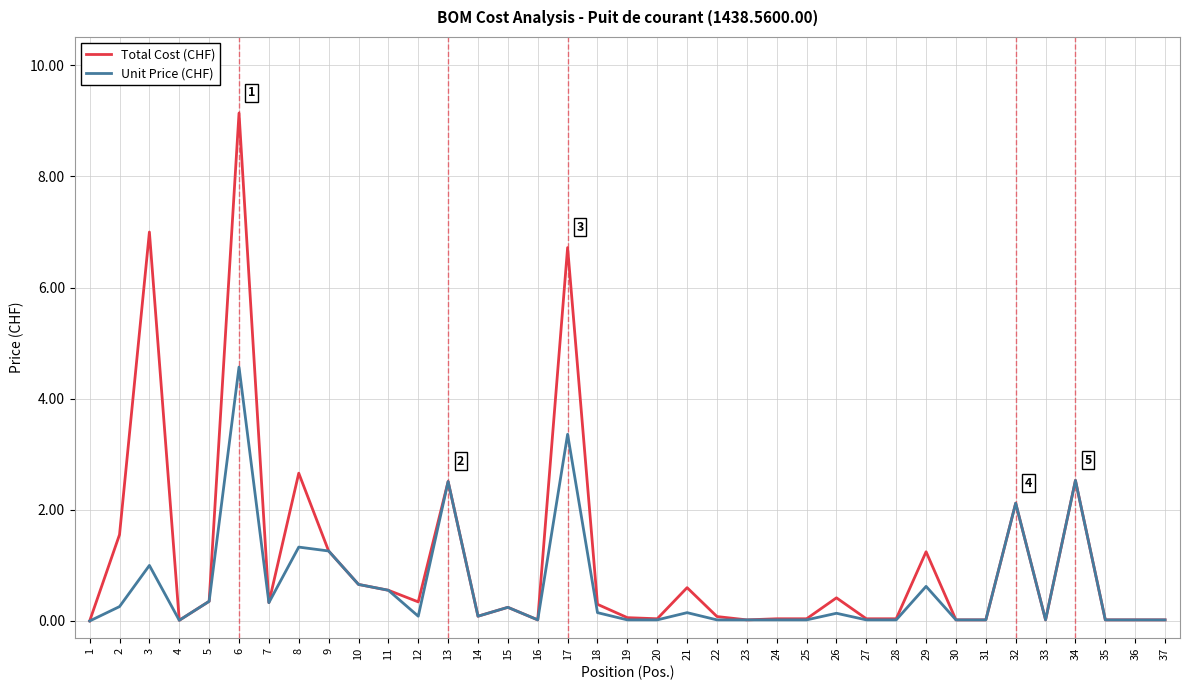

What is the total value across all series at 8?

4.0